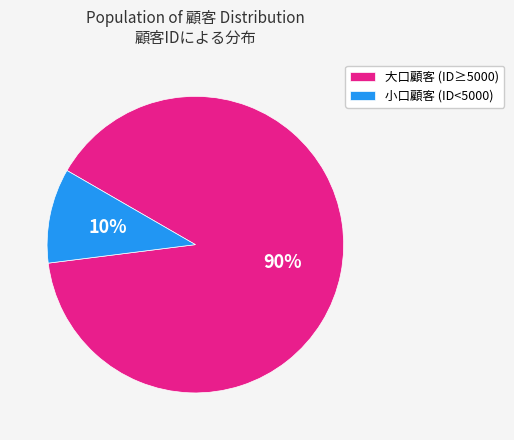

To the nearest percent, what is the average slice percentage?

50%